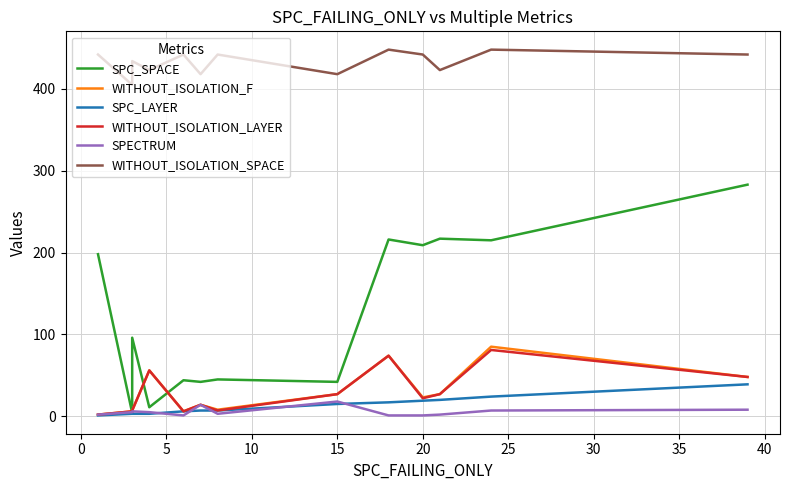

True or false: WITHOUT_ISOLATION_SPACE and WITHOUT_ISOLATION_F intersect in this chart.

False